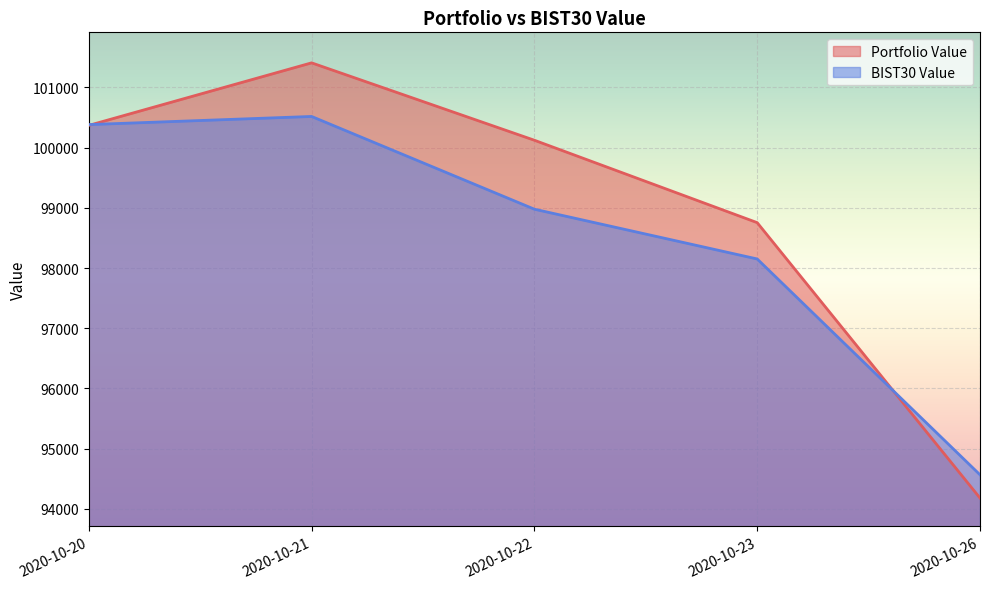

Reading left to right, list all the values displayed in this chart.

Portfolio Value: 100370.2	101409.6	100123.5	98754.0	94177.3
BIST30 Value: 100383.5	100518.8	98977.4	98150.4	94563.9